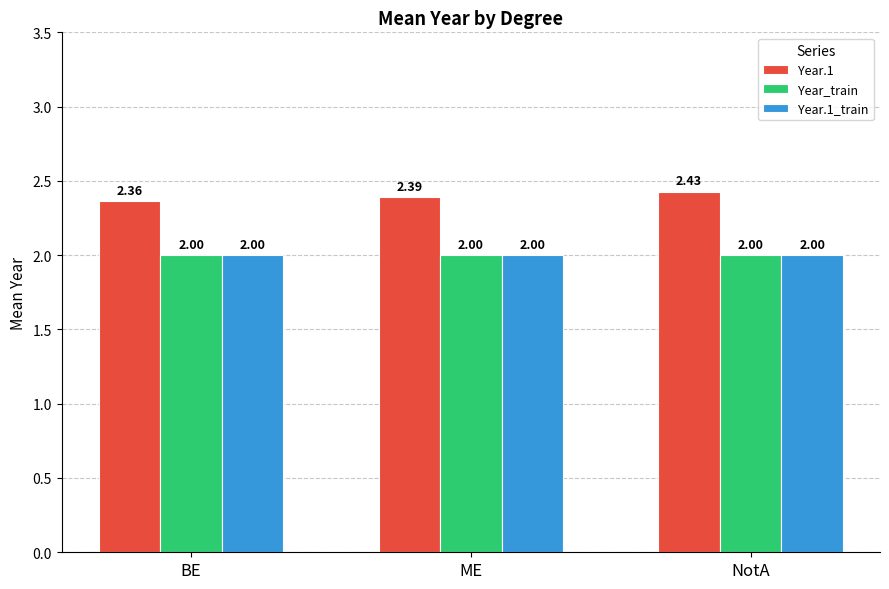

What is the label of the 3rd bar from the left?

NotA